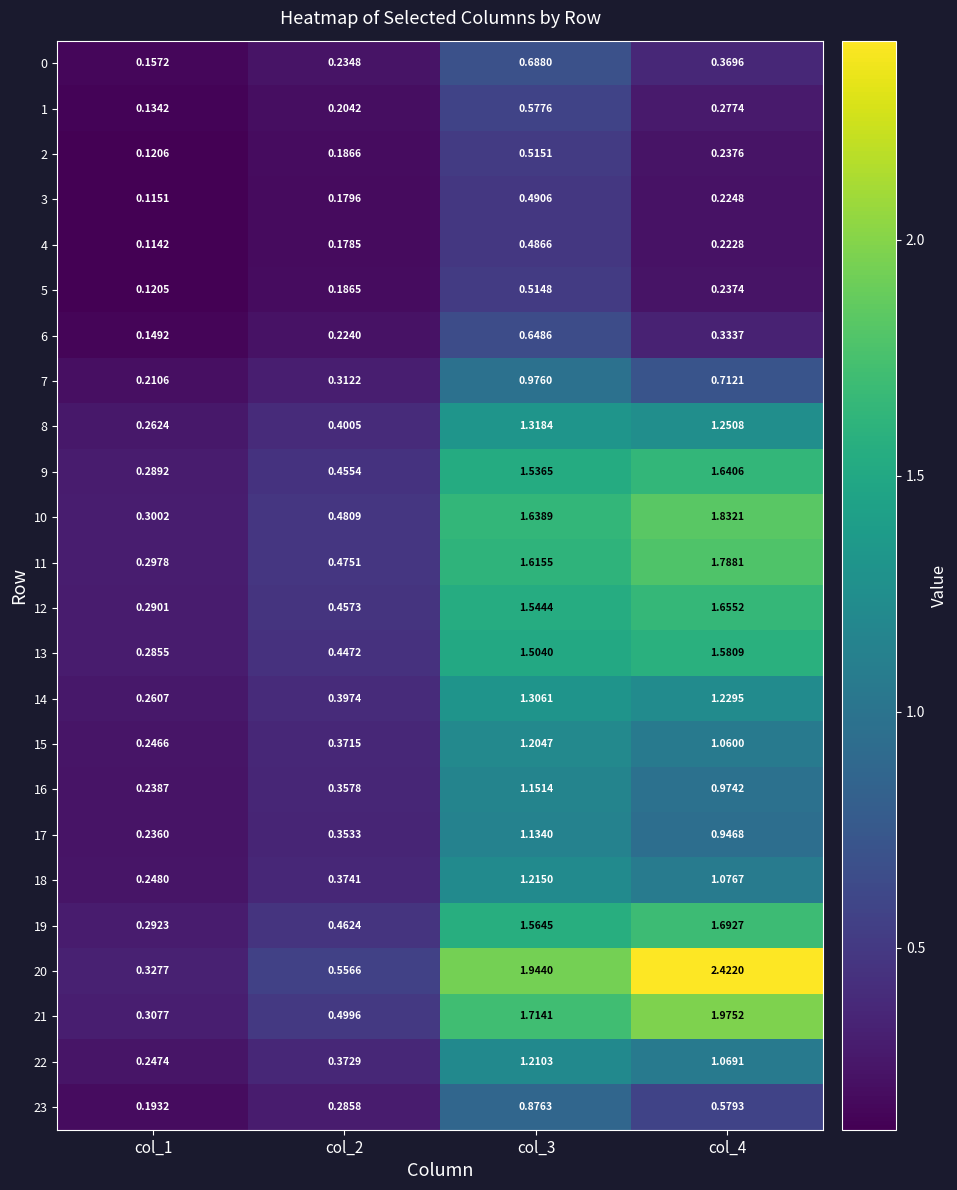

What is the total value across all series at col_3?

27.4